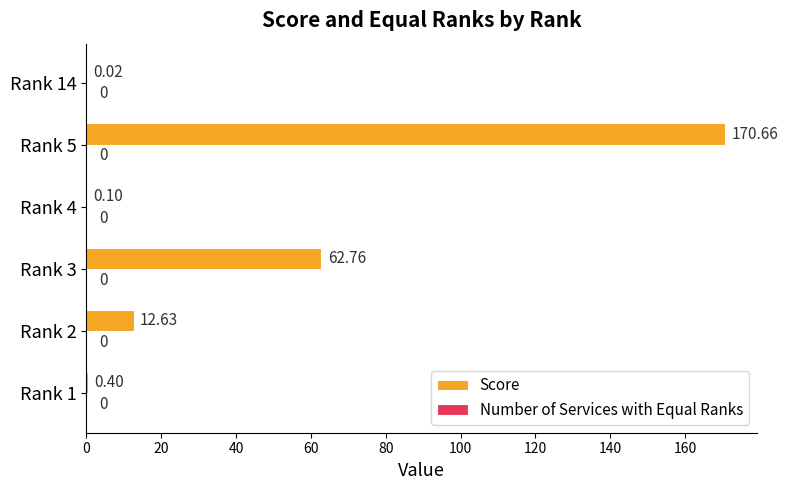

Does the chart contain stacked bars?

No